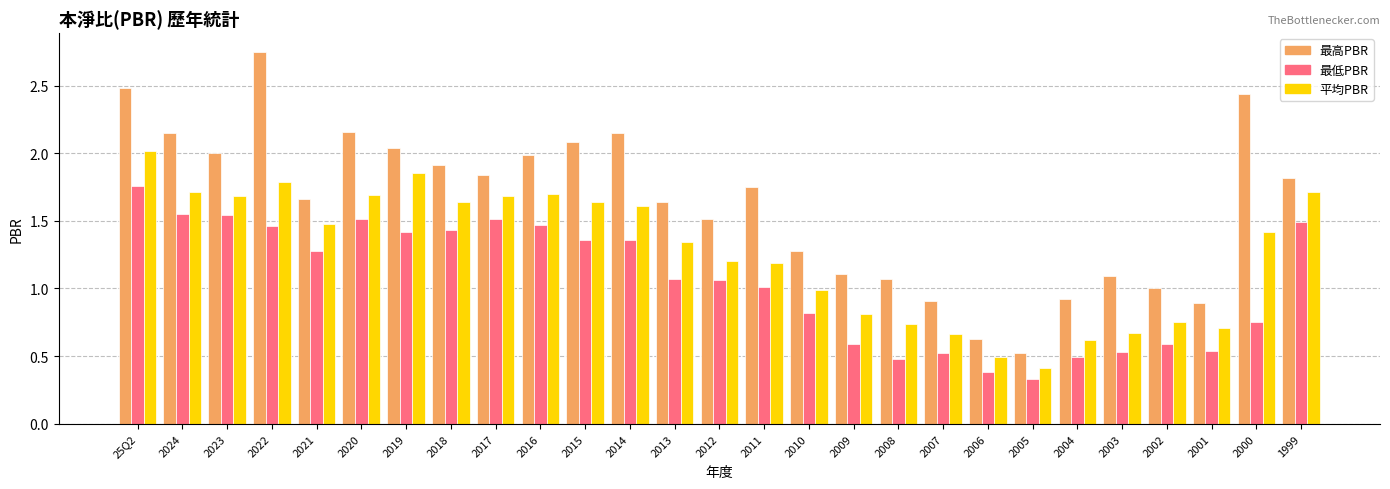

What is the label of the 24th bar from the right?

2022